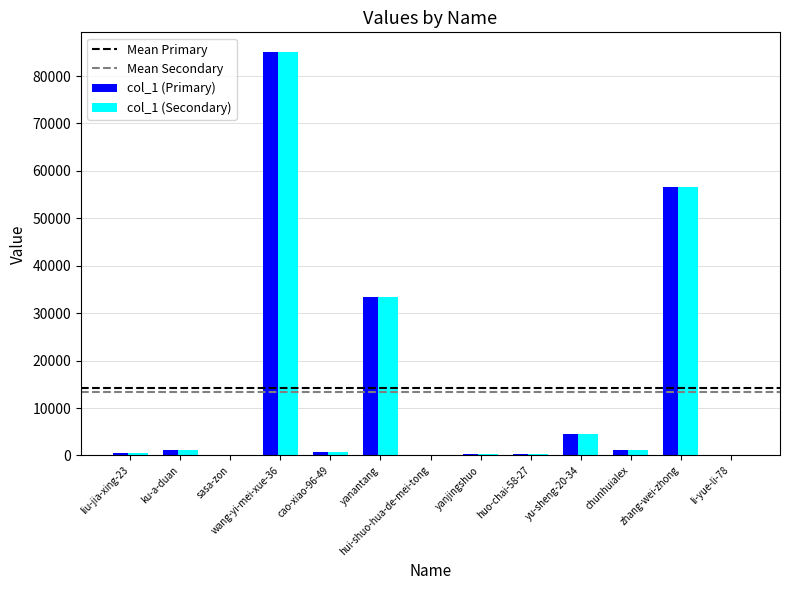

What is the maximum value shown in the chart?

84970